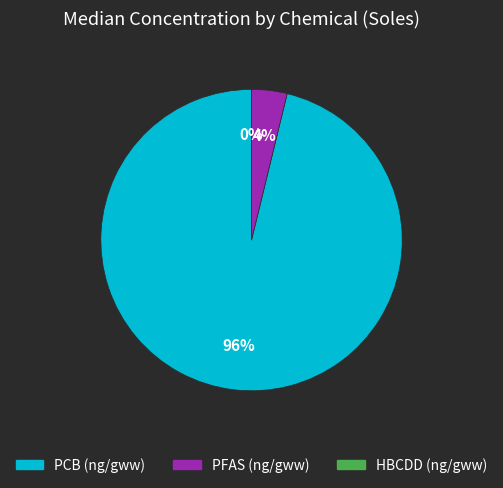

Which slice represents more than half of the pie?

PCB (ng/gww)